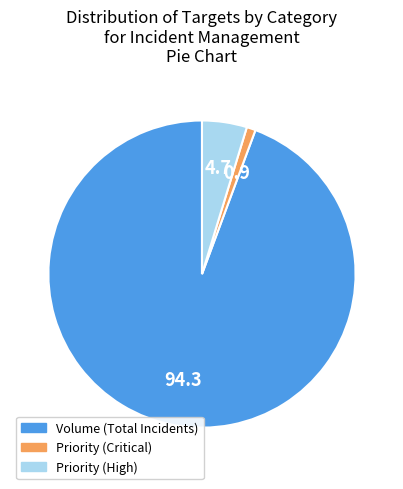

Rank the categories by value from highest to lowest.

Volume (Total Incidents), Priority (High), Priority (Critical)